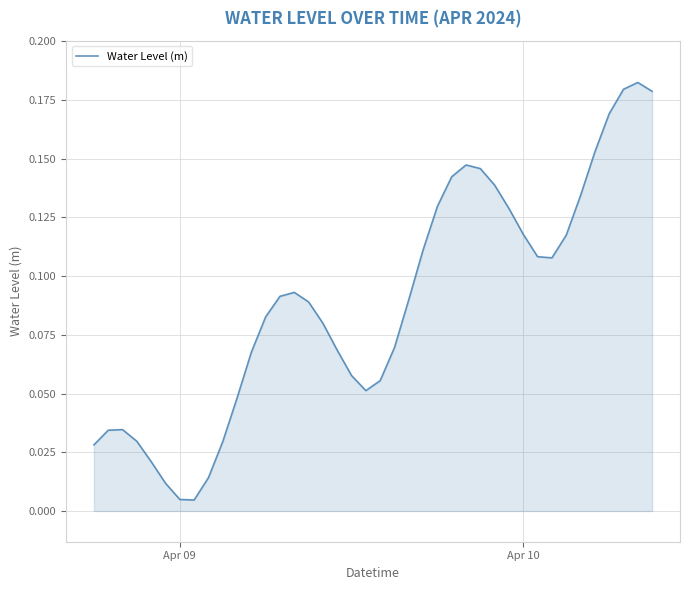

Does the chart have visible grid lines?

Yes